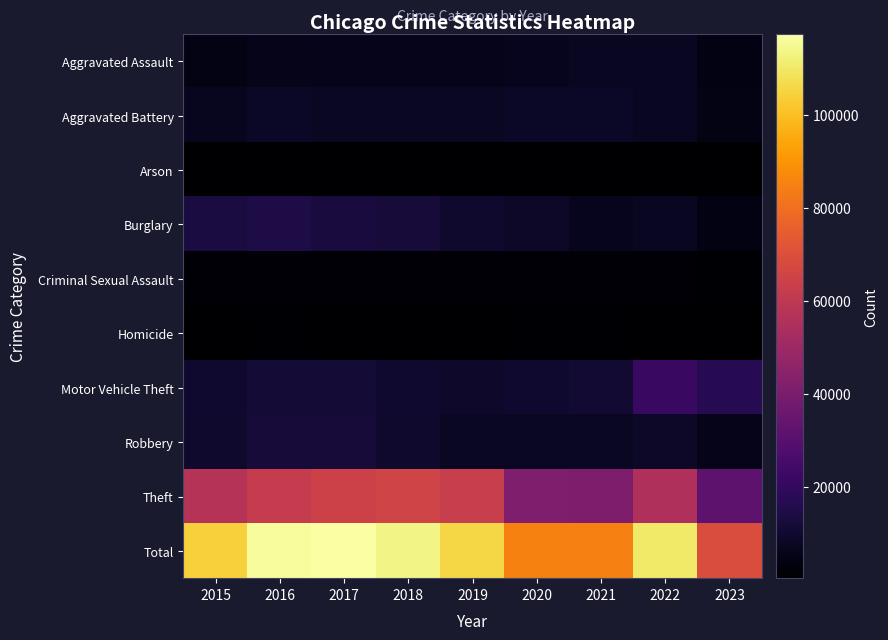

Reading left to right, transcribe all the data shown in this chart.

Aggravated Assault: 2015=4480	2016=5712	2017=5793	2018=6001	2019=5841	2020=6263	2021=7243	2022=7278	2023=4349
Aggravated Battery: 2015=7018	2016=8085	2017=7845	2018=7734	2019=7857	2020=8319	2021=8346	2022=7486	2023=4604
Arson: 2015=448	2016=515	2017=444	2018=373	2019=376	2020=588	2021=529	2022=422	2023=288
Burglary: 2015=13184	2016=14289	2017=13001	2018=11747	2019=9638	2020=8757	2021=6659	2022=7592	2023=4198
Criminal Sexual Assault: 2015=1680	2016=1831	2017=1957	2018=1998	2019=1888	2020=1467	2021=1700	2022=1768	2023=1026
Homicide: 2015=496	2016=786	2017=672	2018=589	2019=498	2020=787	2021=804	2022=718	2023=366
Motor Vehicle Theft: 2015=10068	2016=11286	2017=11380	2018=9985	2019=8977	2020=9959	2021=10602	2022=21446	2023=17148
Robbery: 2015=9638	2016=11960	2017=11880	2018=9680	2019=7994	2020=7855	2021=7918	2022=8965	2023=5475
Theft: 2015=57350	2016=61621	2017=64384	2018=65286	2019=62491	2020=41320	2021=40797	2022=54809	2023=31468
Total: 2015=104362	2016=116085	2017=117356	2018=113393	2019=105560	2020=85315	2021=84598	2022=110484	2023=68922